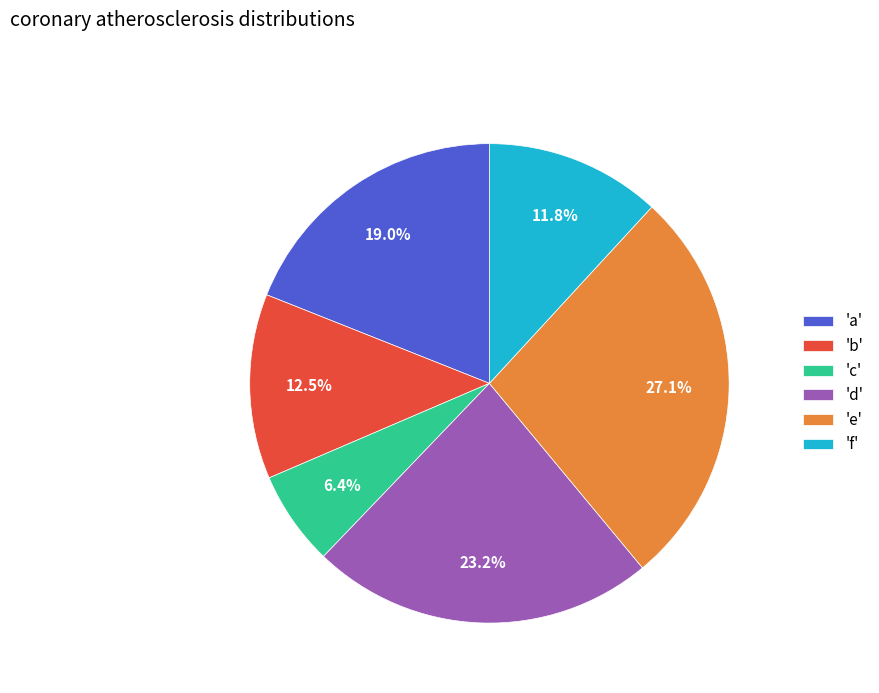

What is the smallest slice in the pie chart?

'c'